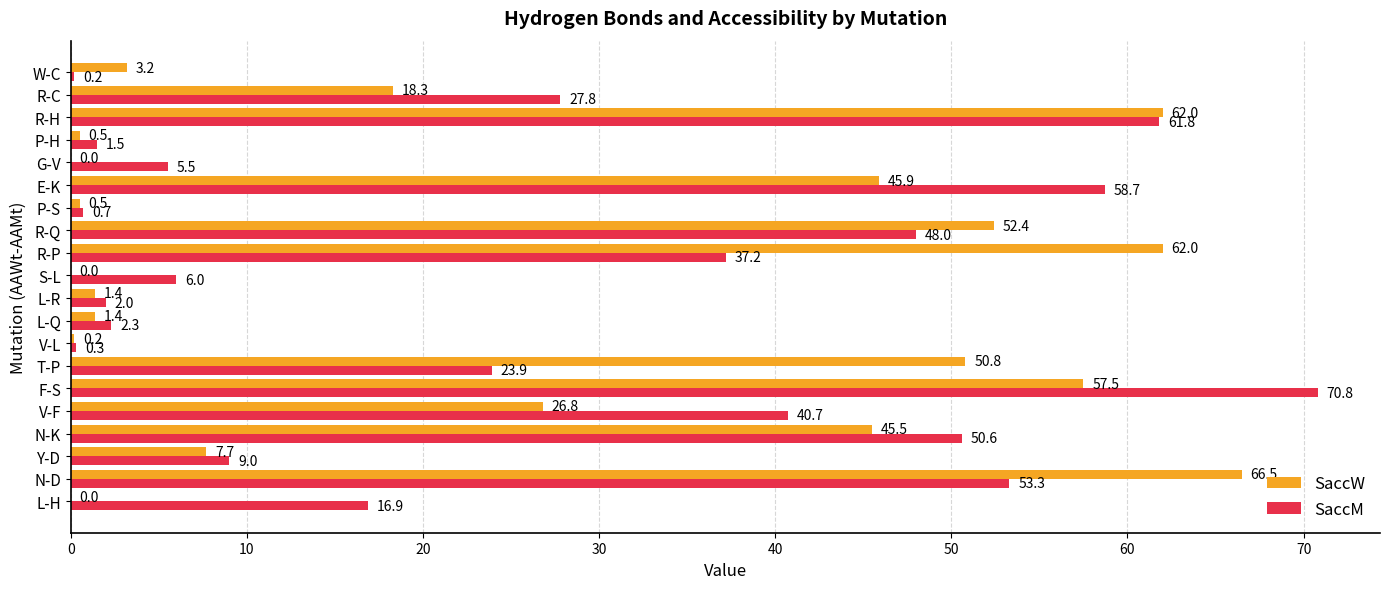

Which series changed the most between P-S and W-C?

SaccW